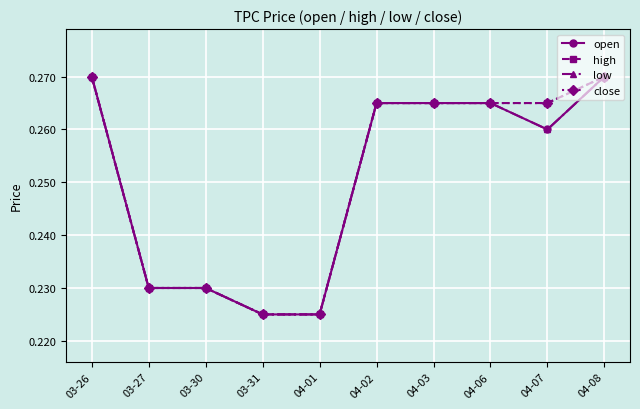

Does the chart have visible grid lines?

Yes